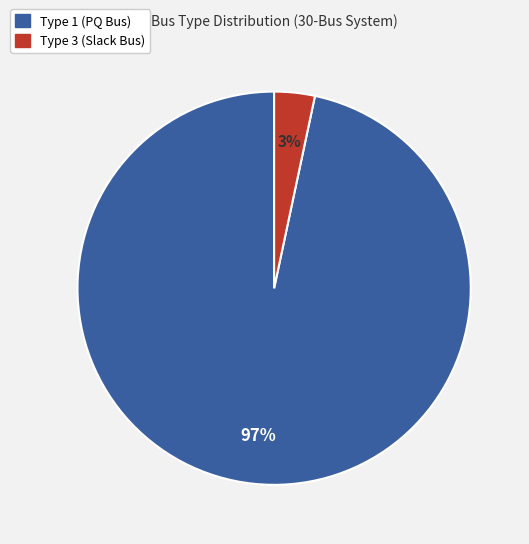

How many slices are in this pie chart?

2